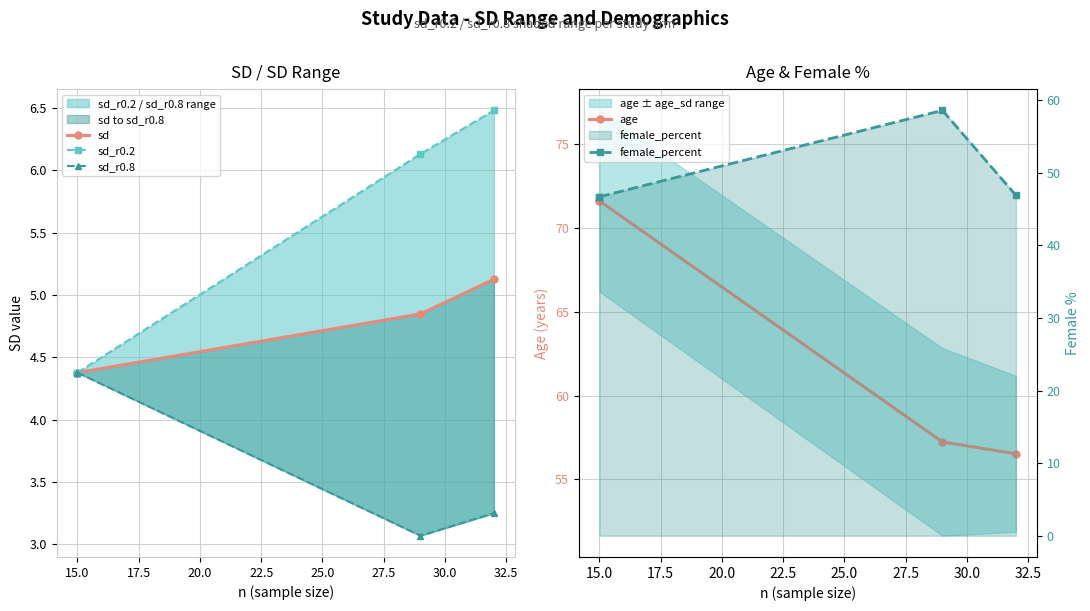

Is the value of sd_r0.8 at 15.0 greater than the value of sd_r0.2 at 17.5?

No